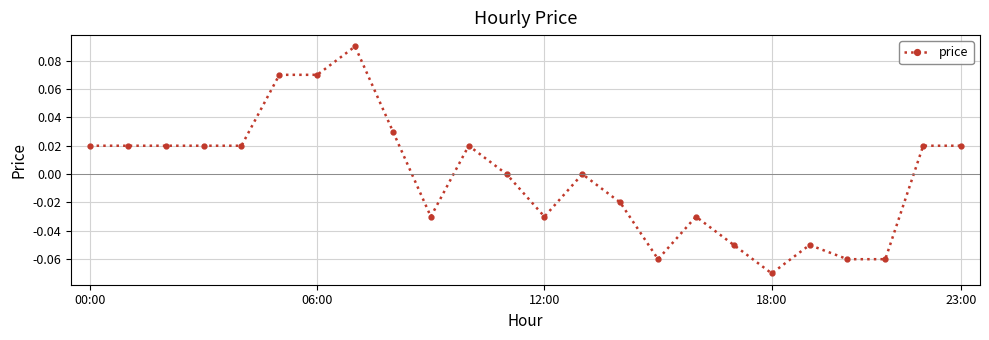

How many interior local valleys (lower than both neighbors) does the data have?

4